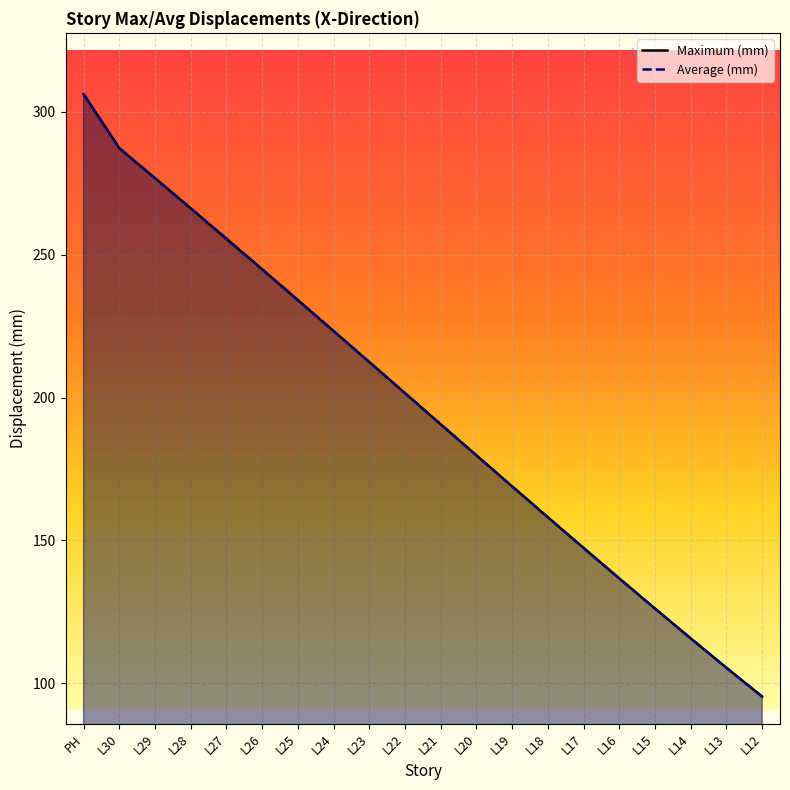

Reading left to right, what are all the values shown in this chart?

Maximum (mm): 306.1	287.2	276.7	266.2	255.5	244.8	234.1	223.3	212.4	201.5	190.6	179.8	168.9	158.1	147.4	136.7	126.2	115.7	105.5	95.4
Average (mm): 306.1	287.2	276.7	266.2	255.5	244.8	234.1	223.3	212.4	201.5	190.6	179.8	168.9	158.1	147.4	136.7	126.2	115.7	105.5	95.4